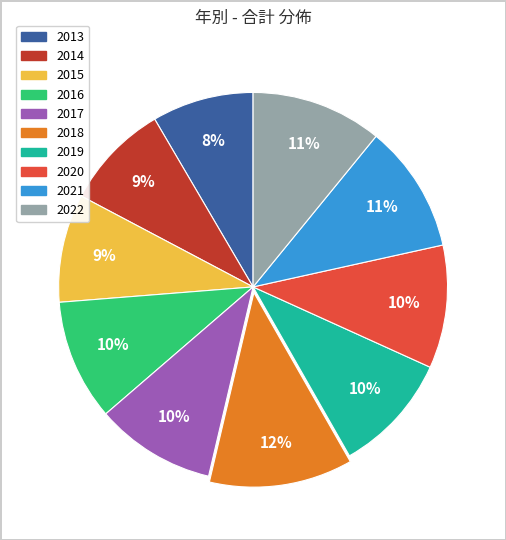

Is the sum of 2020 and 2017 greater than half?

No